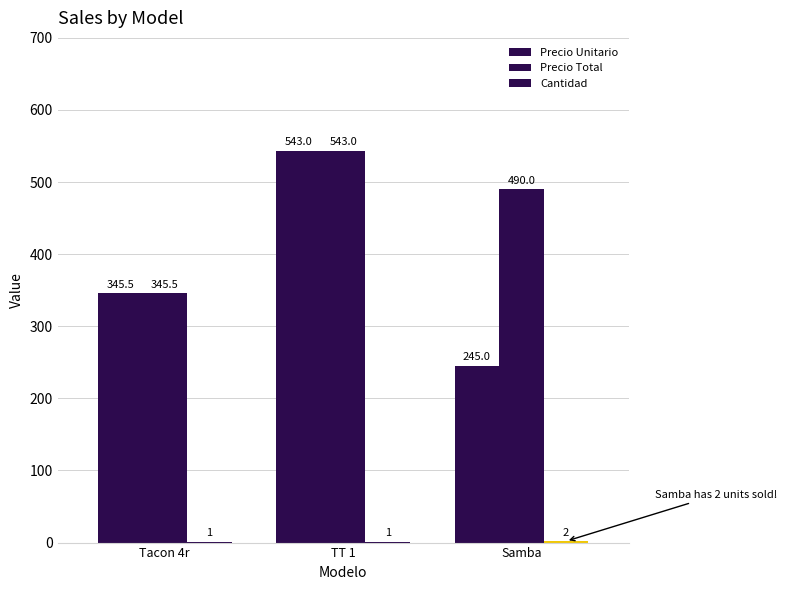

The value of Precio Unitario at Samba is 60.6. True or false?

False